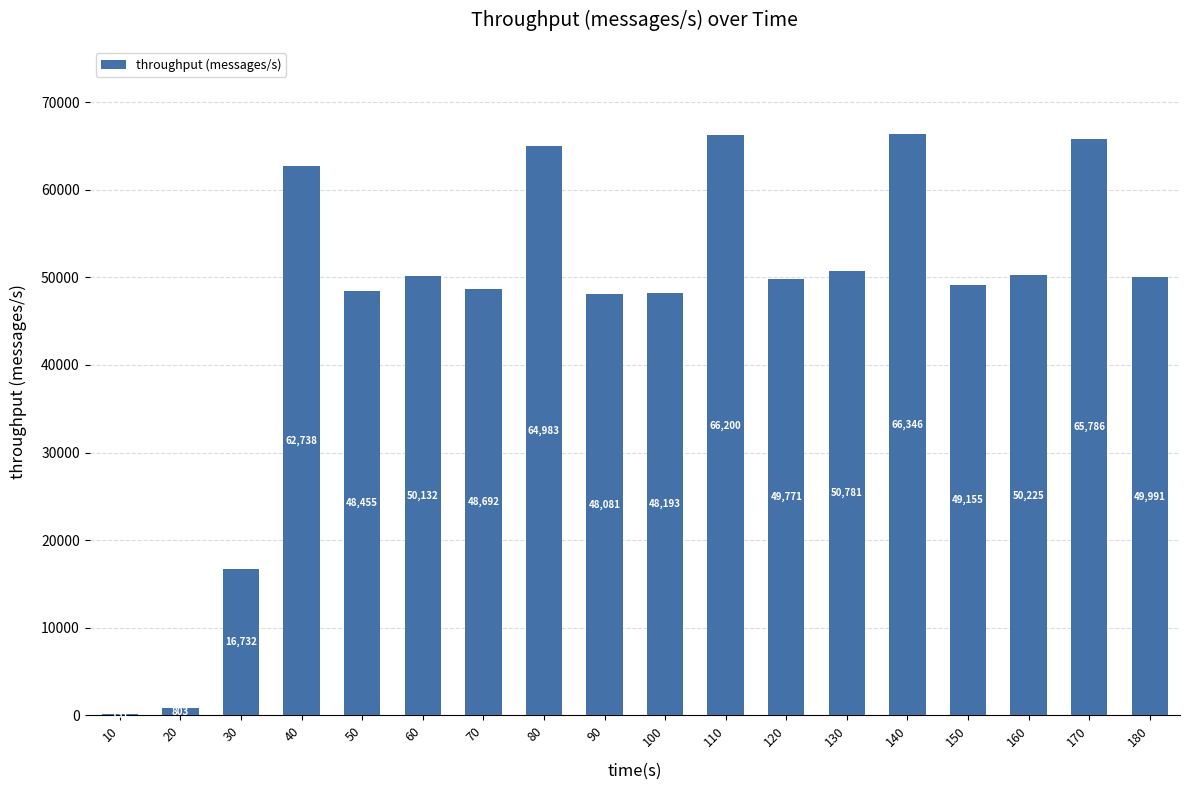

At which label does the data first exceed 49991?

40